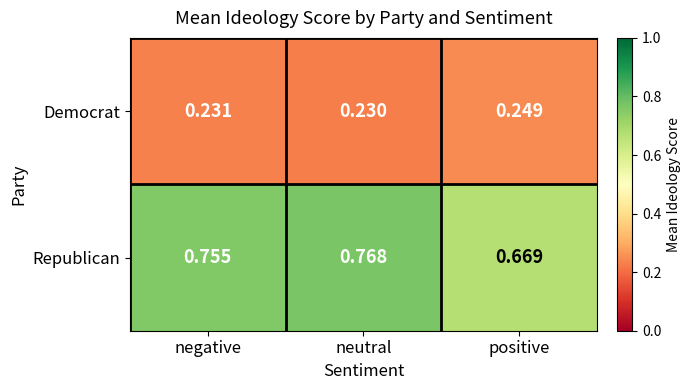

Which category has the highest value in the Democrat series?

positive